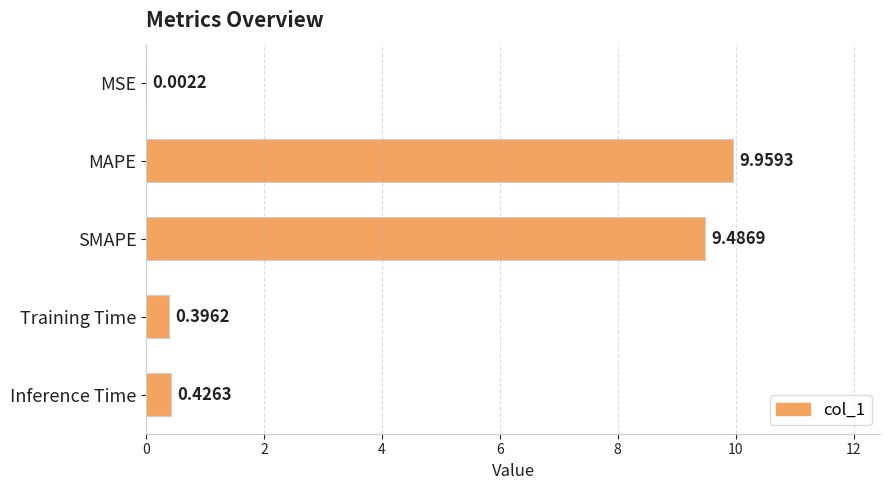

Where is the data nearest to the value 4?

Inference Time